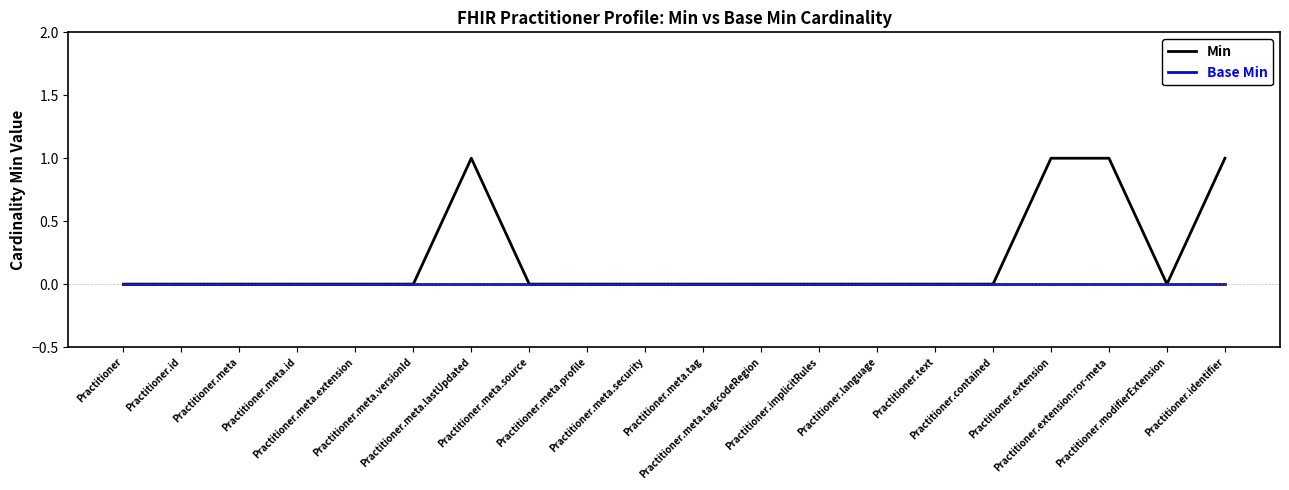

Rank the series by their maximum value, from lowest to highest.

Base Min, Min